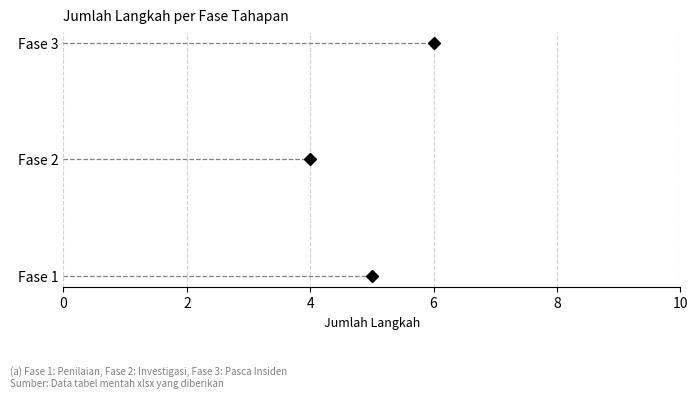

Reading right to left, list all the values displayed in this chart.

Fase 3=6	Fase 2=4	Fase 1=5